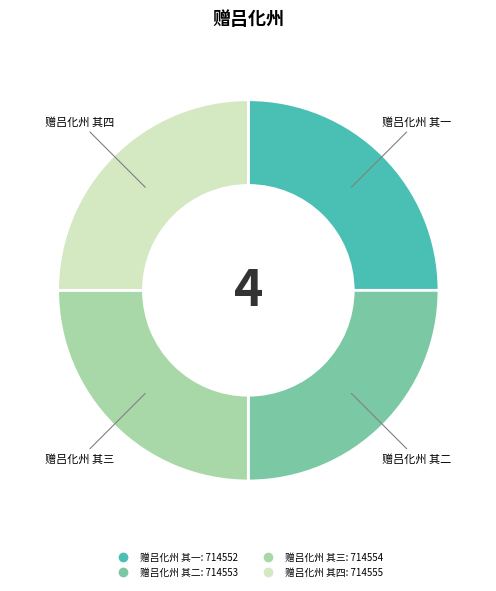

How many slices are in this pie chart?

4